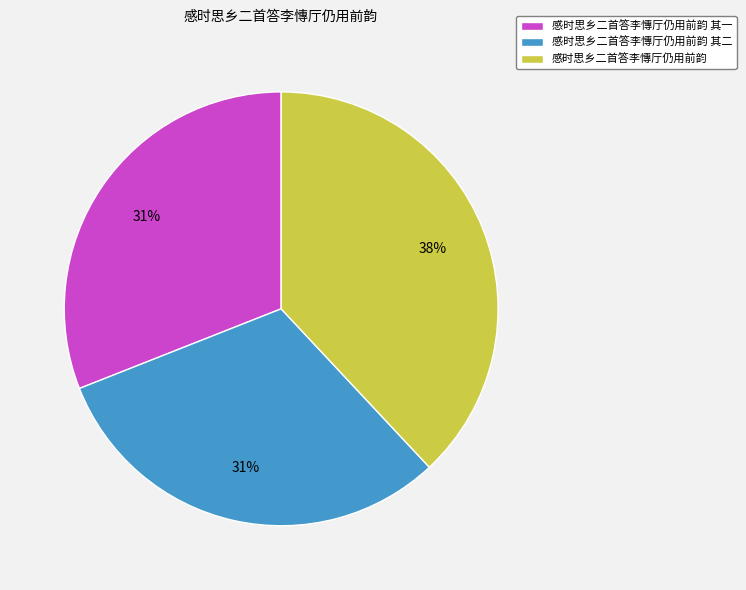

Is there any slice that represents more than half of the pie?

No